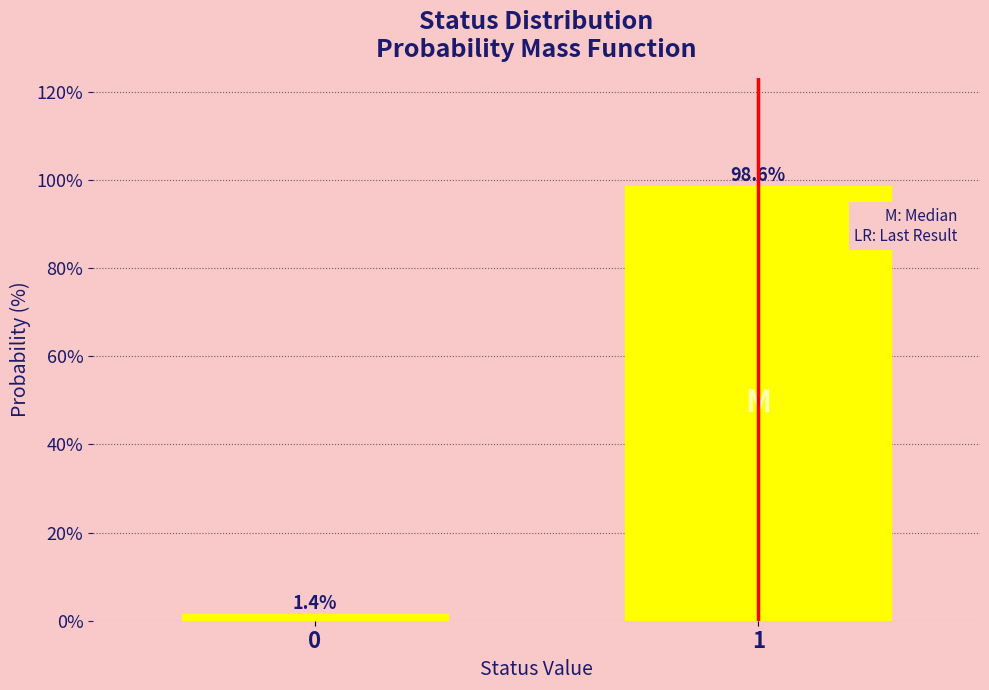

Reading right to left, list all the values displayed in this chart.

1=98.6	0=1.4